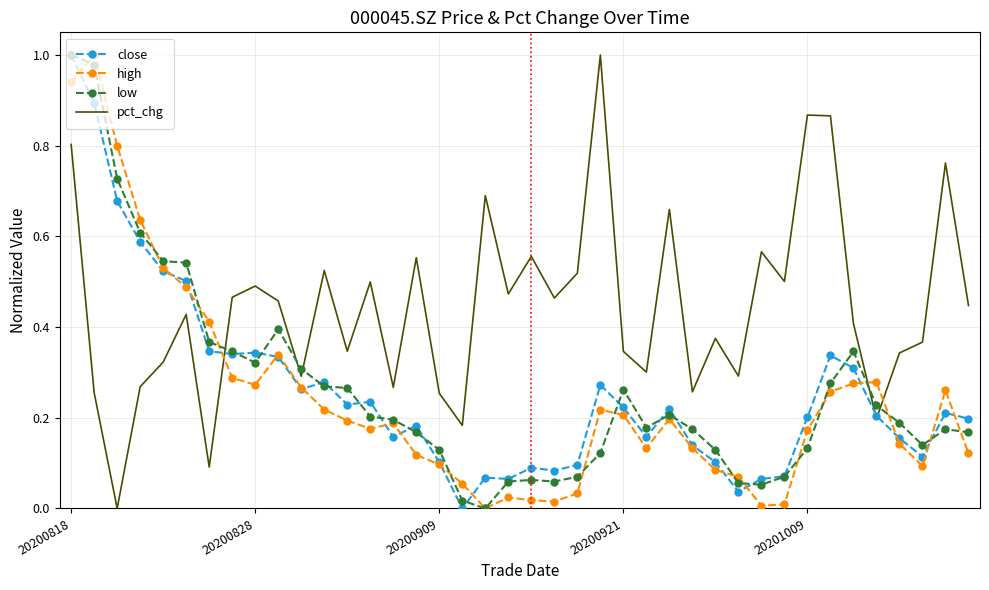

Which series has the largest total across all categories?

pct_chg